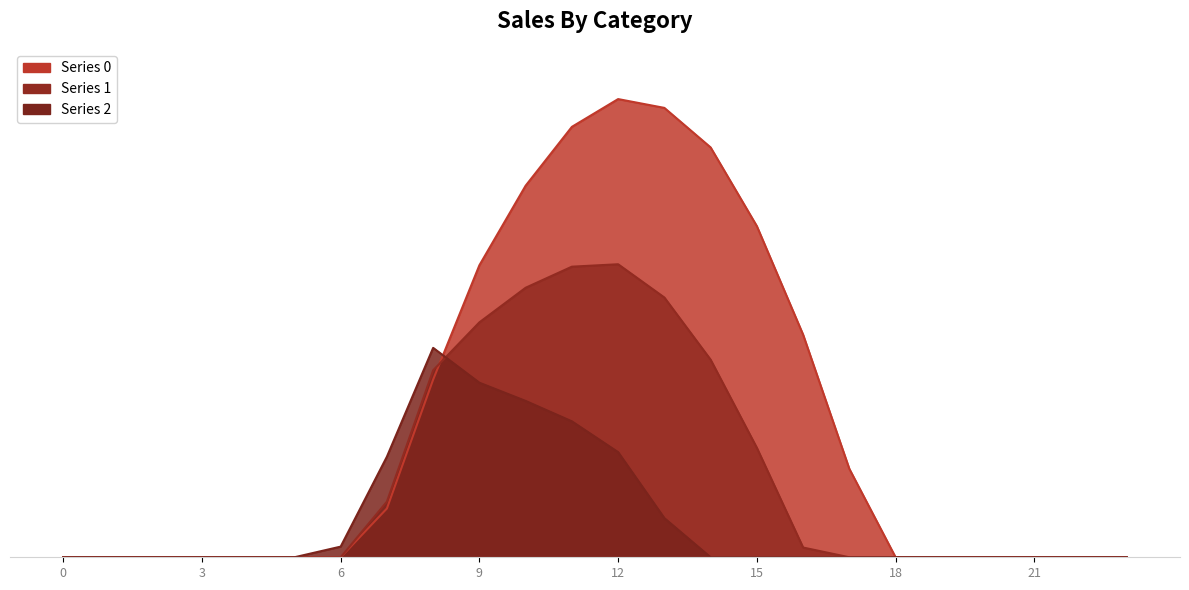

What is the difference between the second highest and second lowest values in the Series 0 series?

1237.4